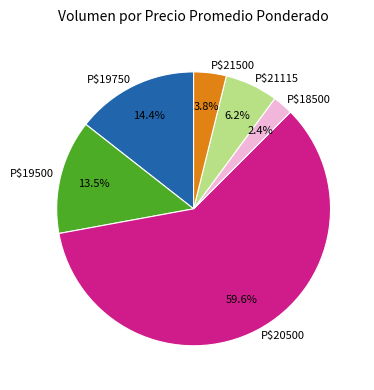

What is the largest slice in the pie chart?

P$20500